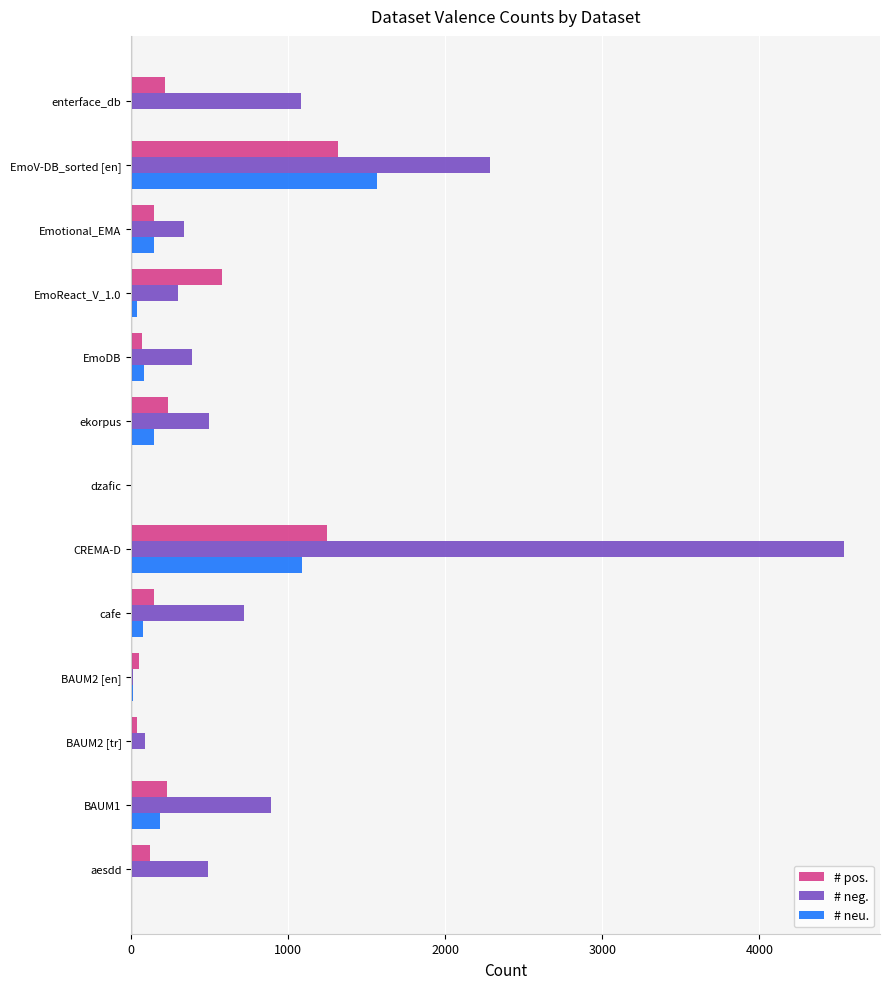

At which category is the sum across all series the highest?

CREMA-D